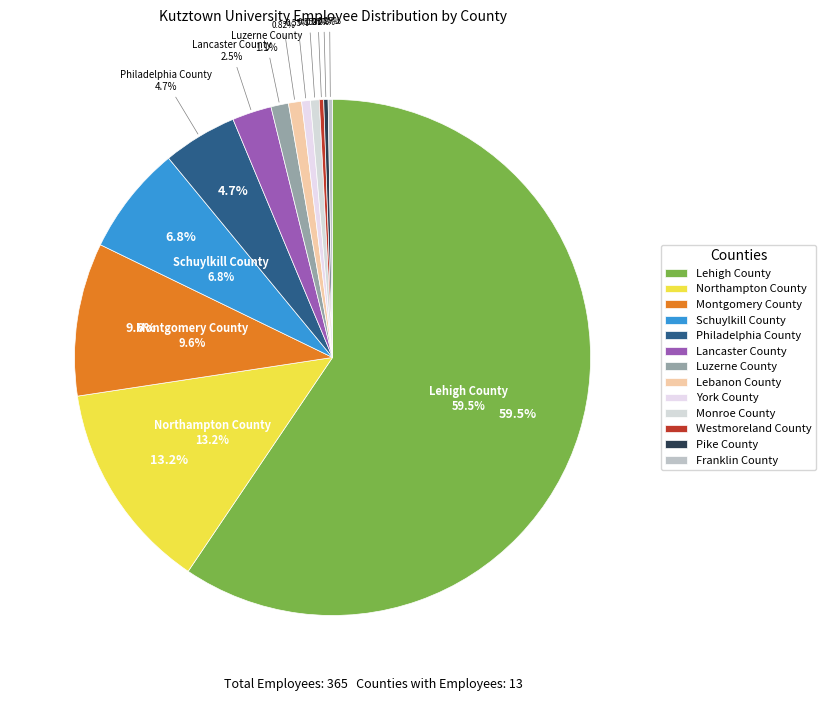

Which category has the smallest portion of the pie?

Westmoreland County